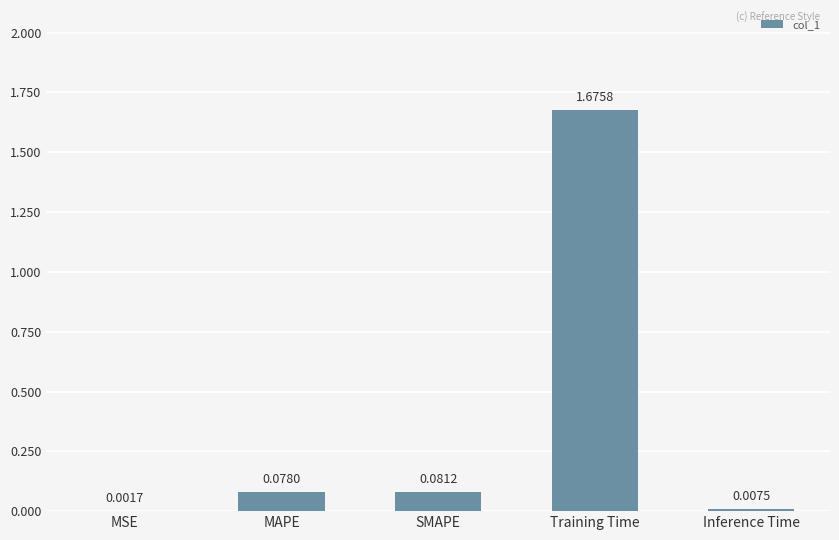

What is the sum of the values at Training Time and SMAPE?

1.8